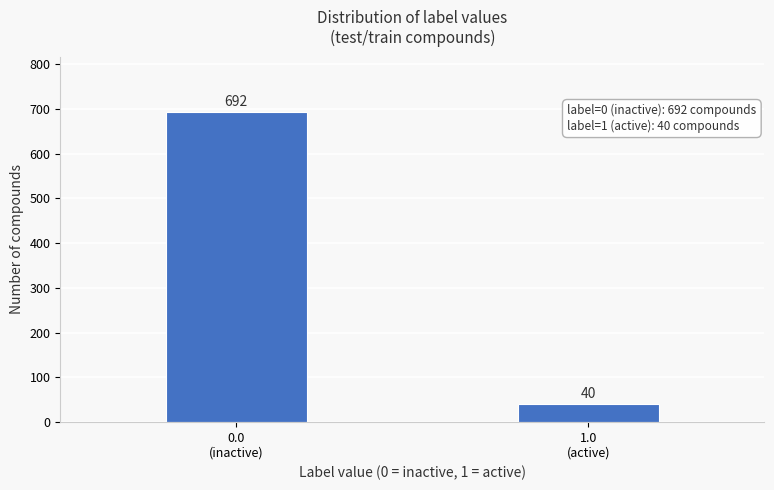

Reading right to left, what are all the values shown in this chart?

40	692